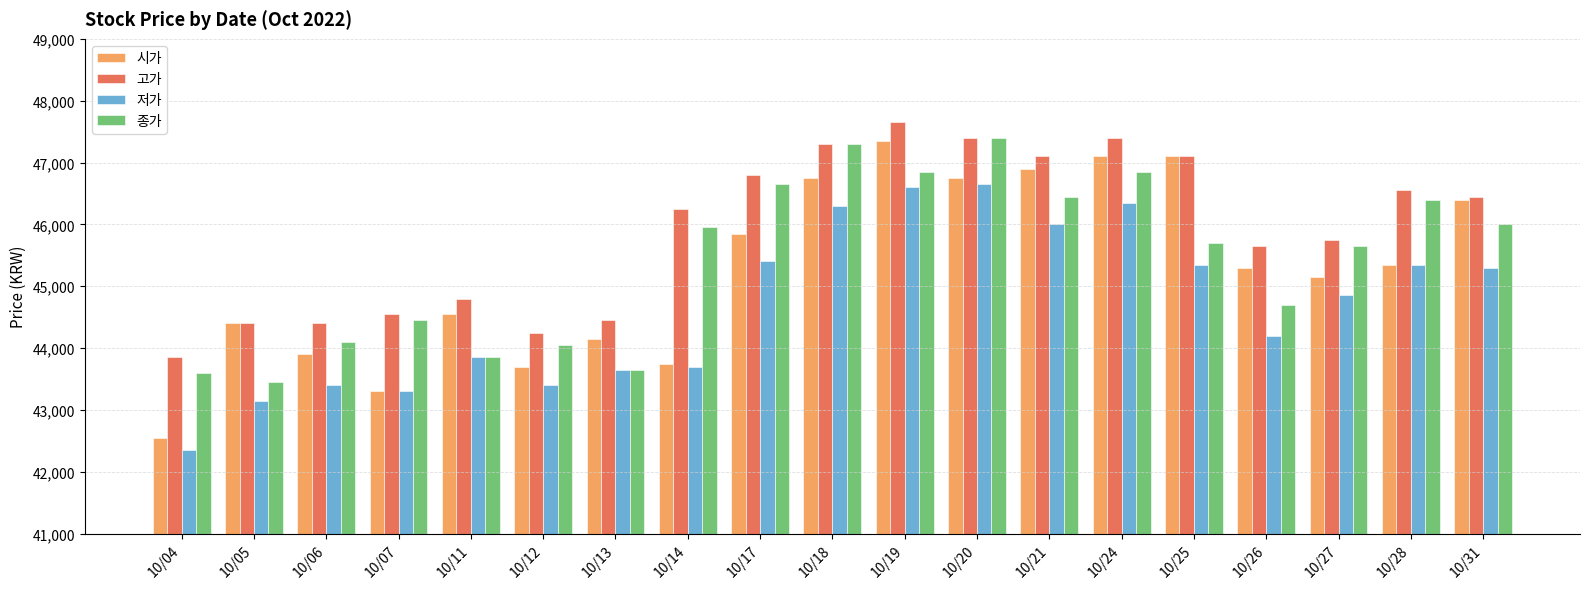

What is the average value of the 종가 series?

45424